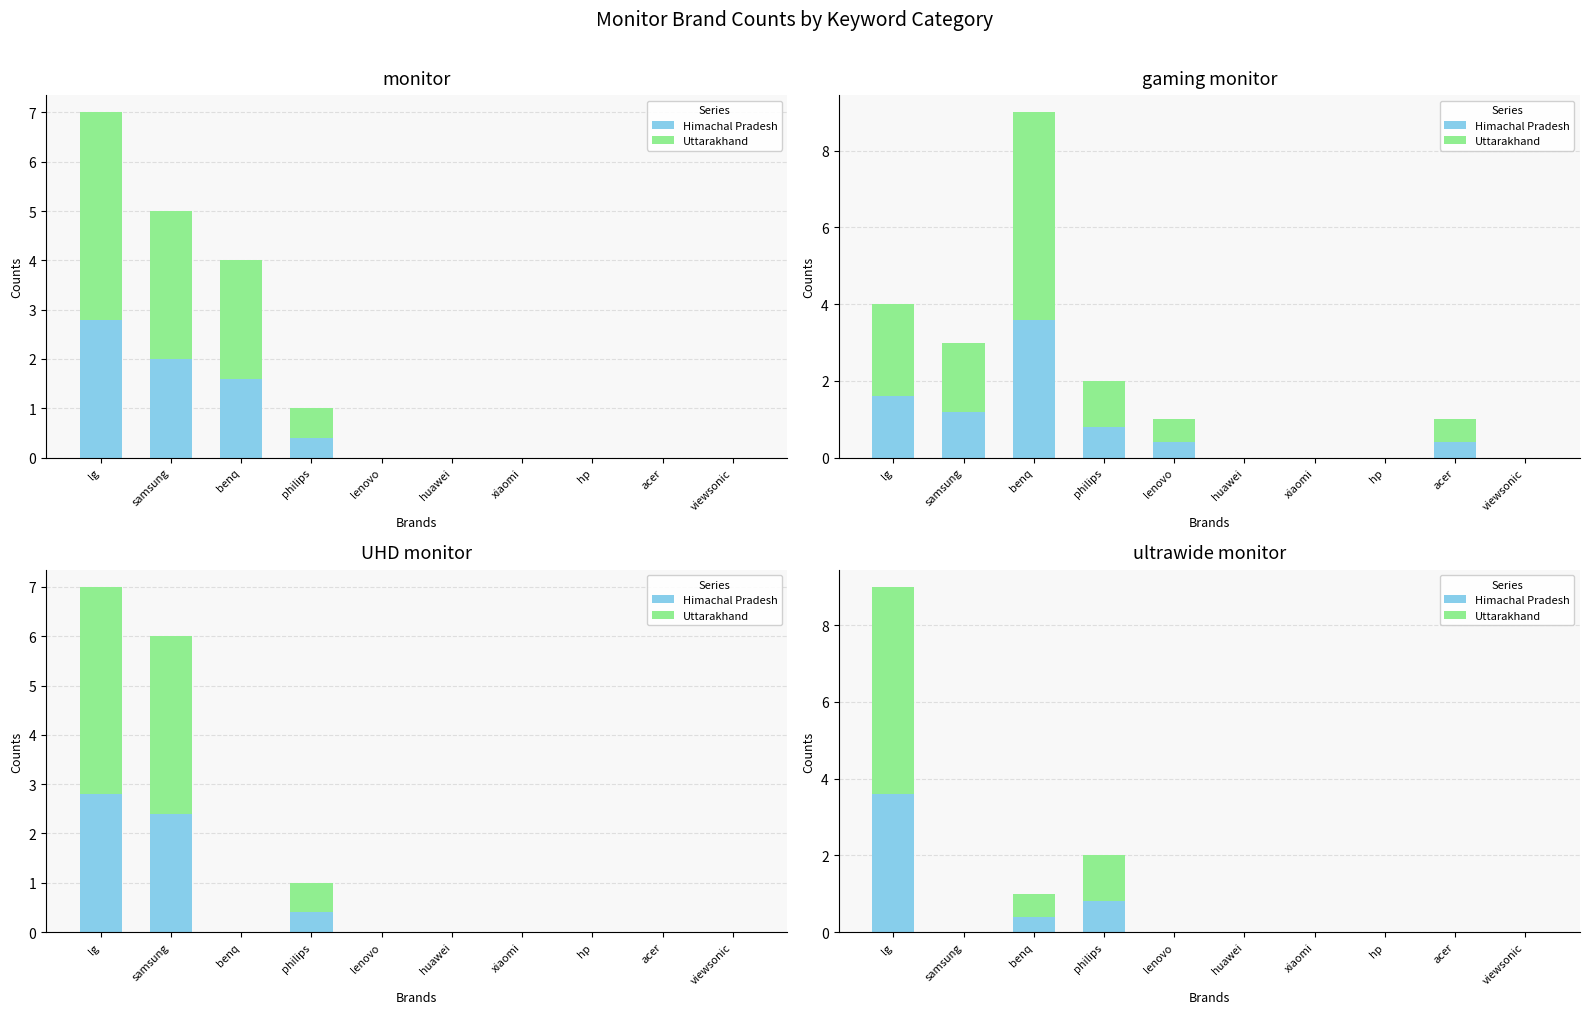

Rank the series at lg from highest to lowest value.

Uttarakhand, Himachal Pradesh